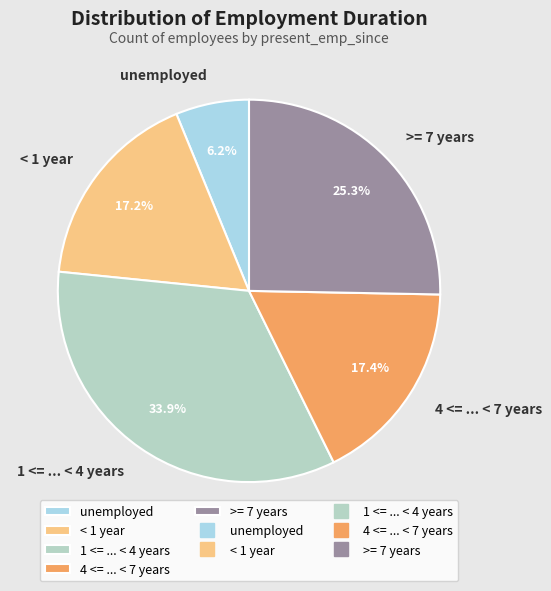

To the nearest percent, what portion does < 1 year represent?

17%